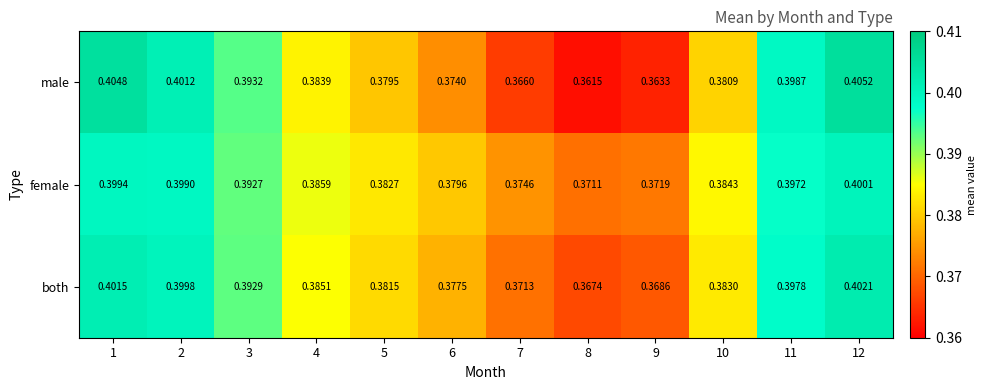

Which series has the largest total across all categories?

female